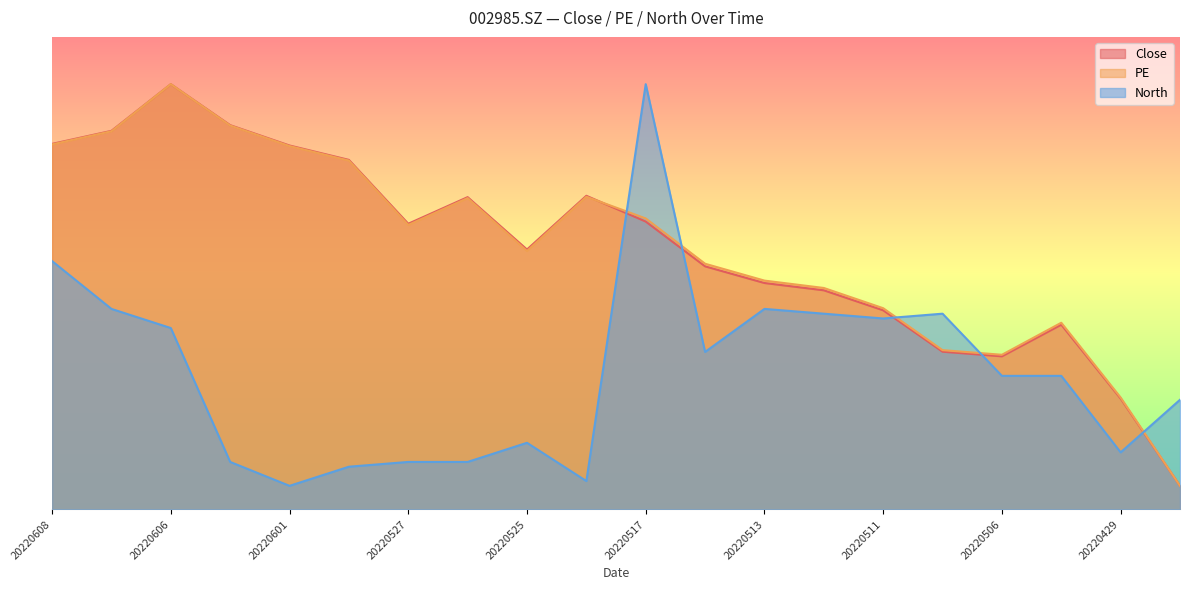

List the series in order of their peak value, highest first.

Close, PE, North